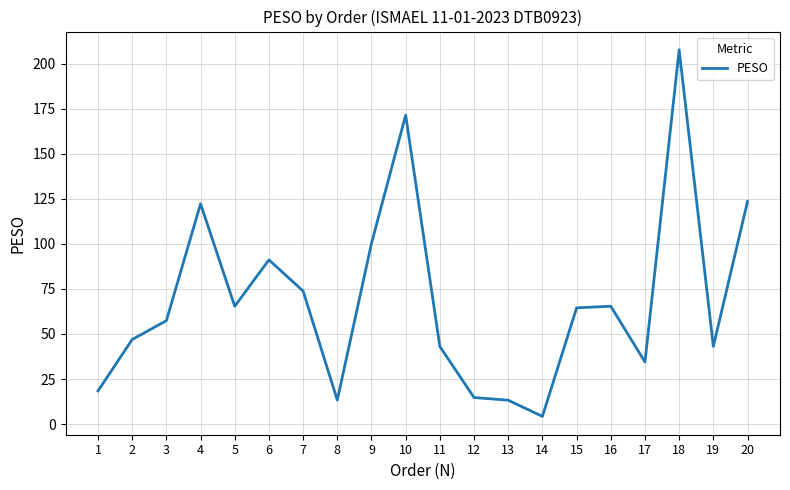

True or false: there are more than 0 points higher than both neighbors.

True